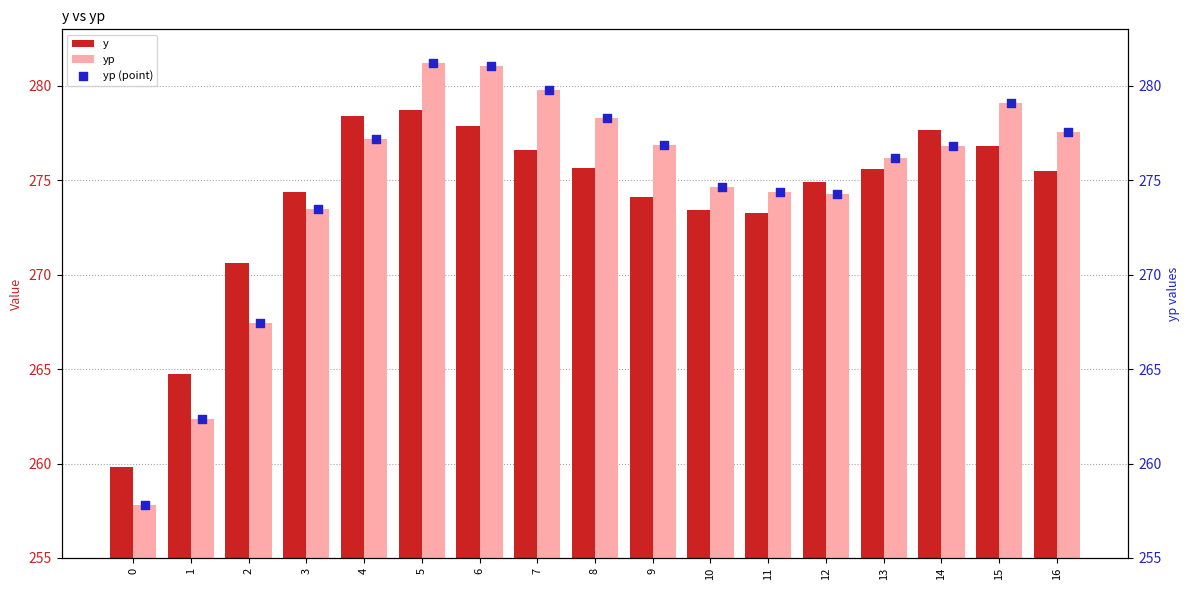

Which series reaches the maximum Y coordinate?

yp